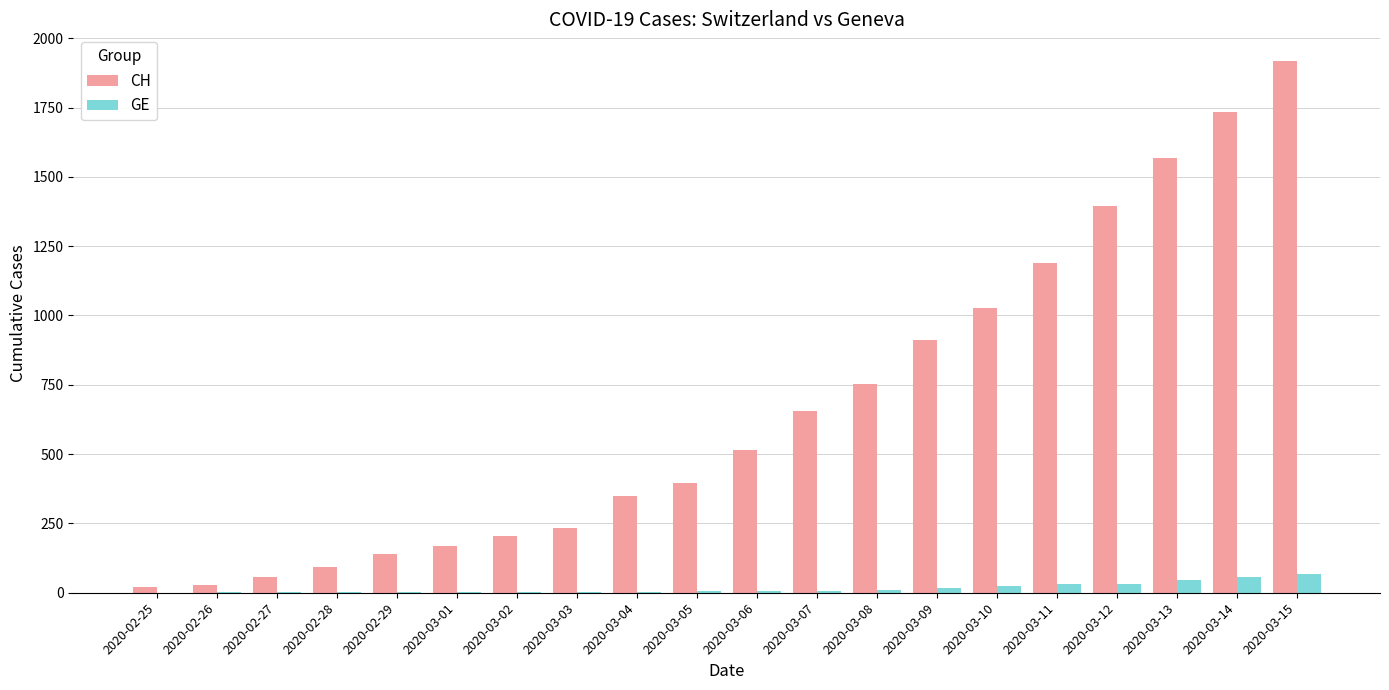

How many distinct data groups are displayed?

2